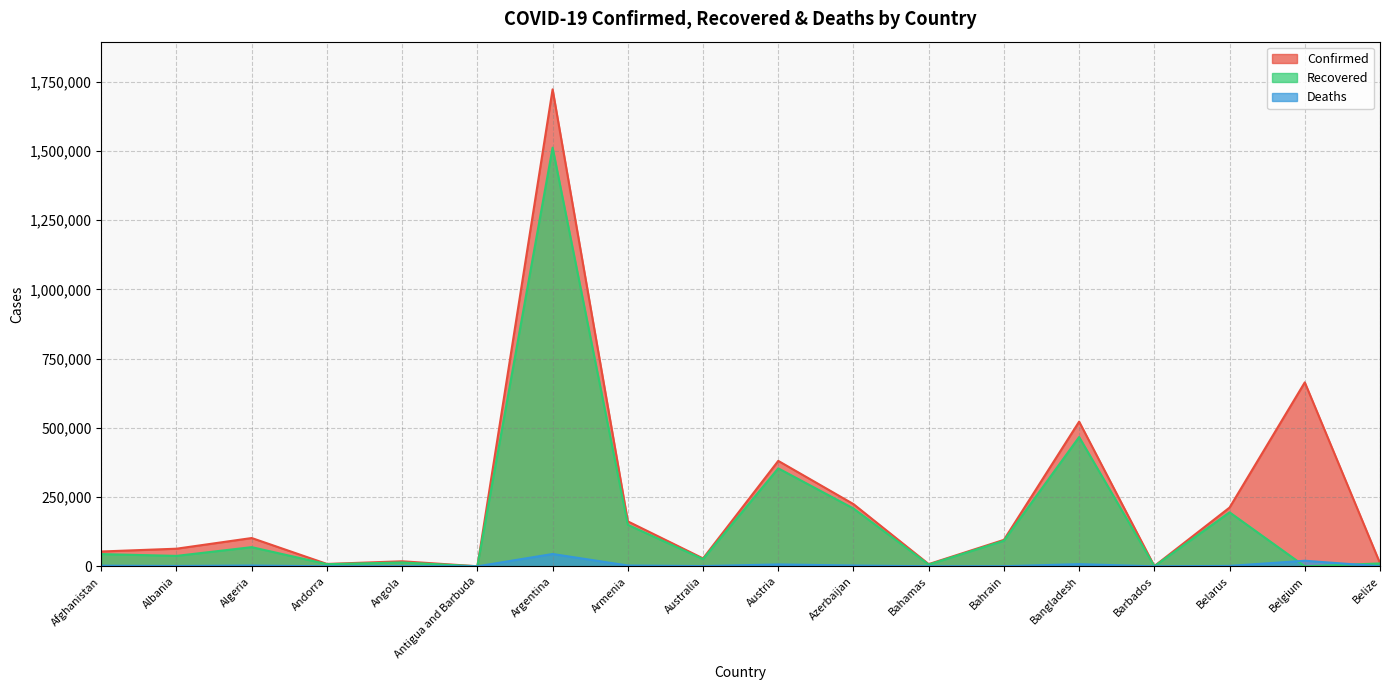

Rank the categories by Deaths value from highest to lowest.

Argentina, Belgium, Bangladesh, Austria, Armenia, Azerbaijan, Algeria, Afghanistan, Belarus, Albania, Australia, Angola, Bahrain, Belize, Bahamas, Andorra, Barbados, Antigua and Barbuda